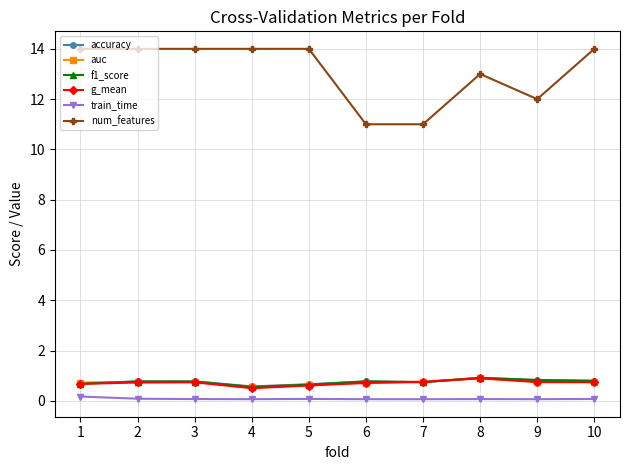

Which series has the largest range (max minus min)?

num_features